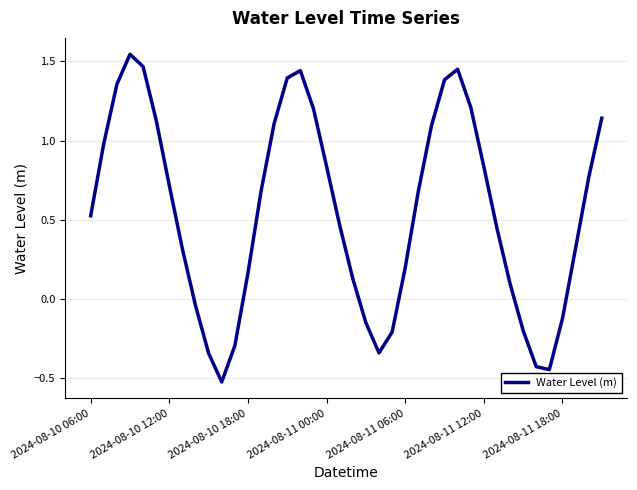

How many lines are shown in the chart?

1